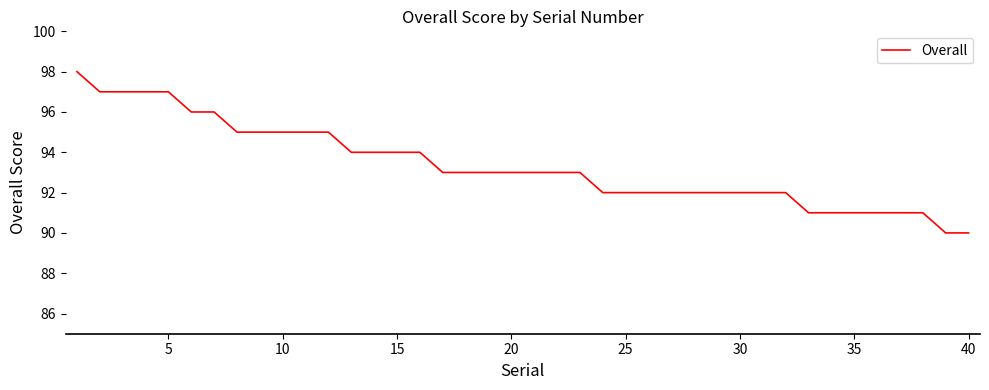

Reading left to right, list all the values displayed in this chart.

98	97	97	97	97	96	96	95	95	95	95	95	94	94	94	94	93	93	93	93	93	93	93	92	92	92	92	92	92	92	92	92	91	91	91	91	91	91	90	90